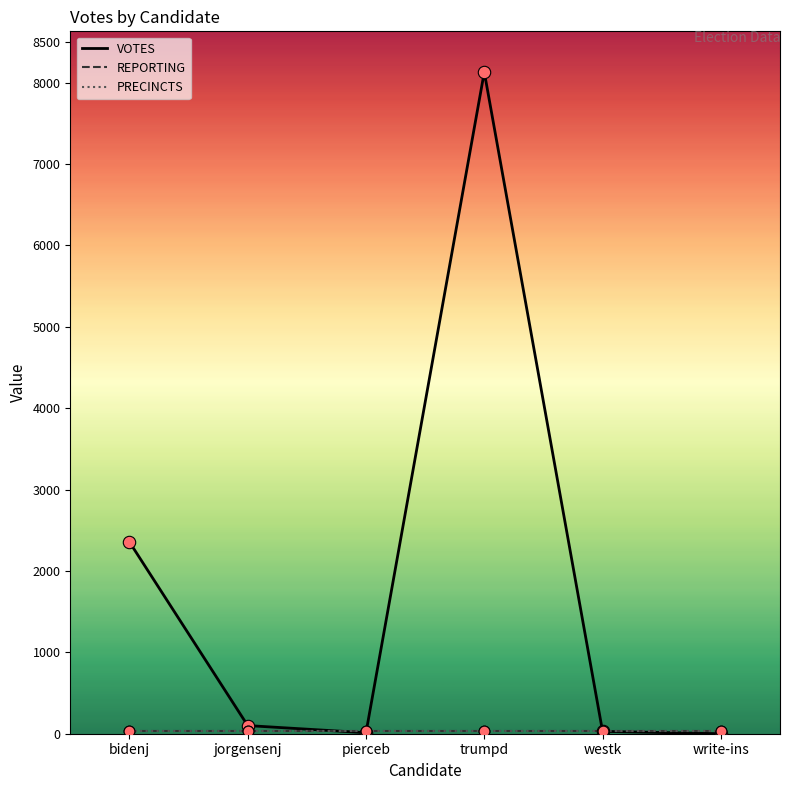

Which series has the largest total across all categories?

VOTES